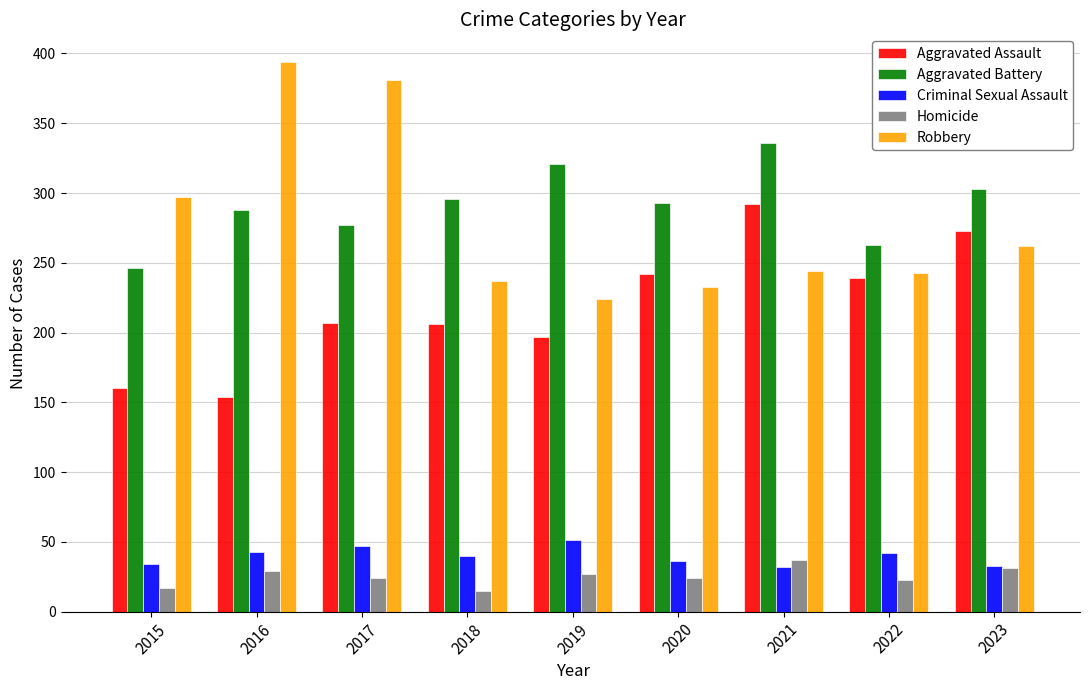

How many distinct data groups are displayed?

5